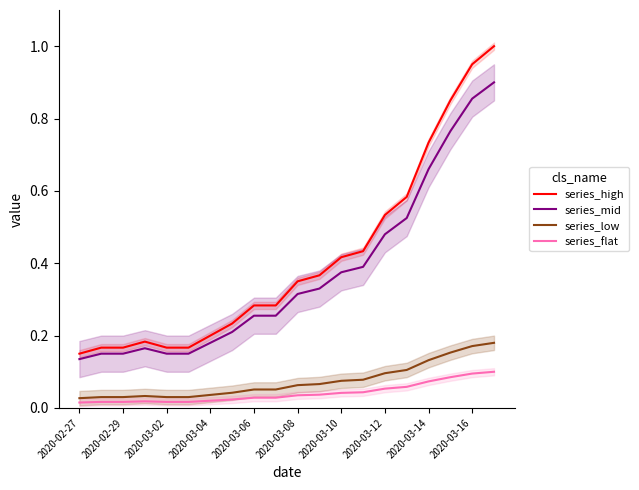

Is this an area chart (filled region under the line)?

No